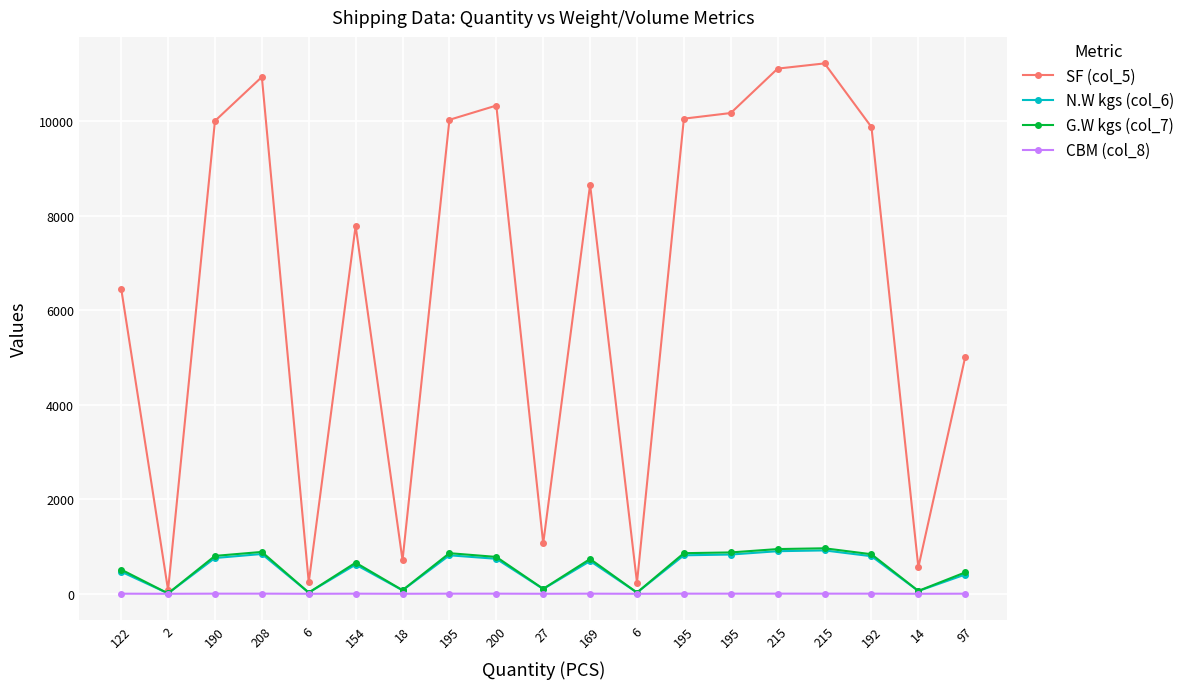

What is the spread (max minus min) of values at 2?

77.9